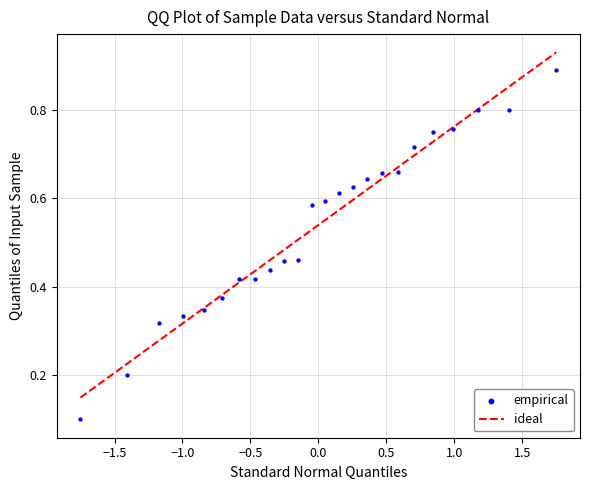

What is the range of X values (max minus min)?

3.5